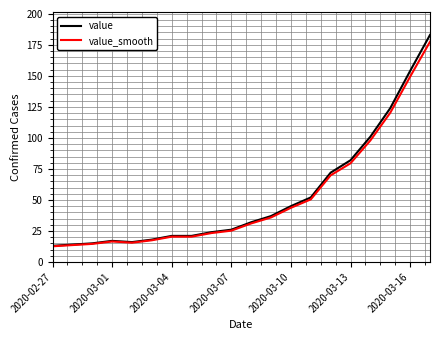

Which series has the largest range (max minus min)?

value